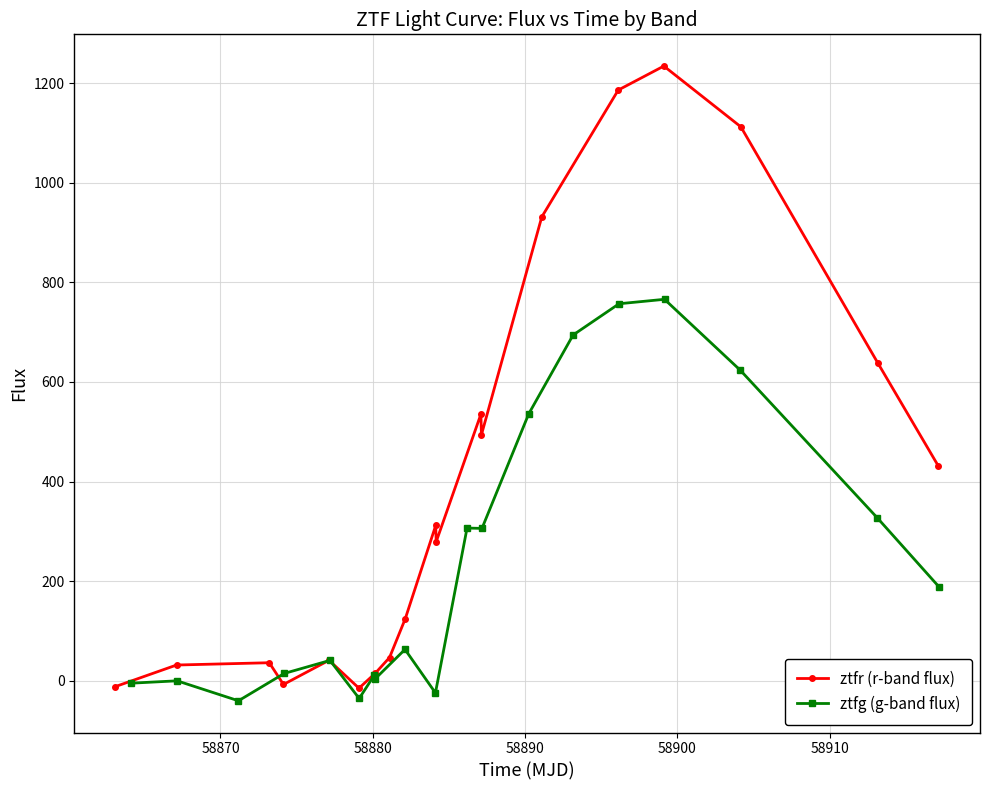

What is the value of the ztfr (r-band flux) point at the 13th from the left?

493.7